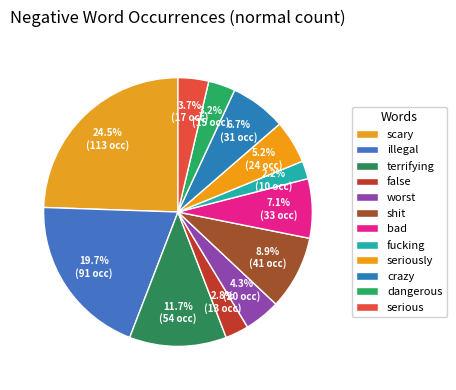

Does shit represent more than half of the total?

No